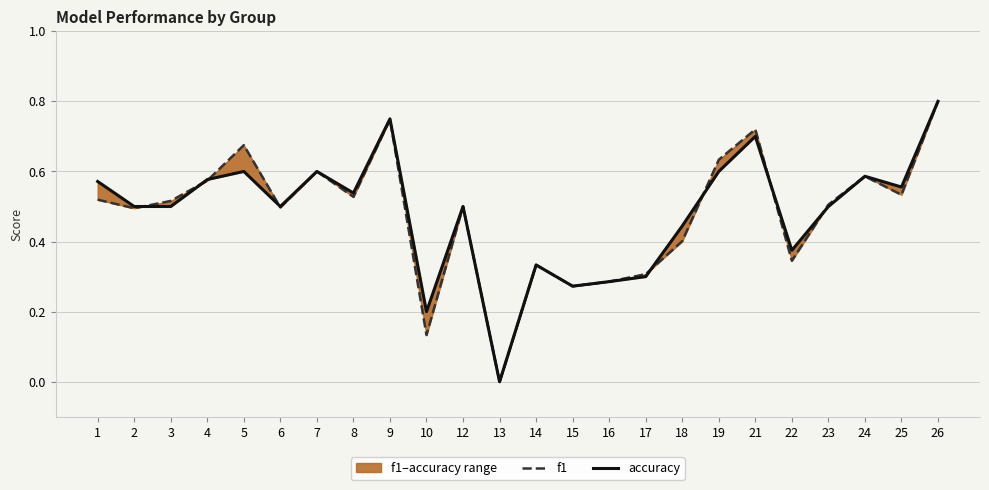

What is the average value of the accuracy series?

0.5